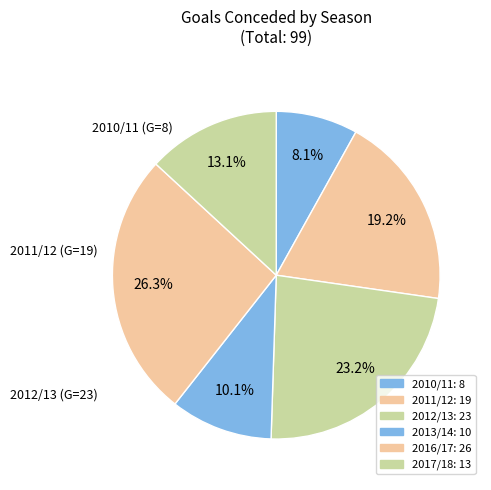

What is the largest slice in the pie chart?

2016/17
(assists=1)